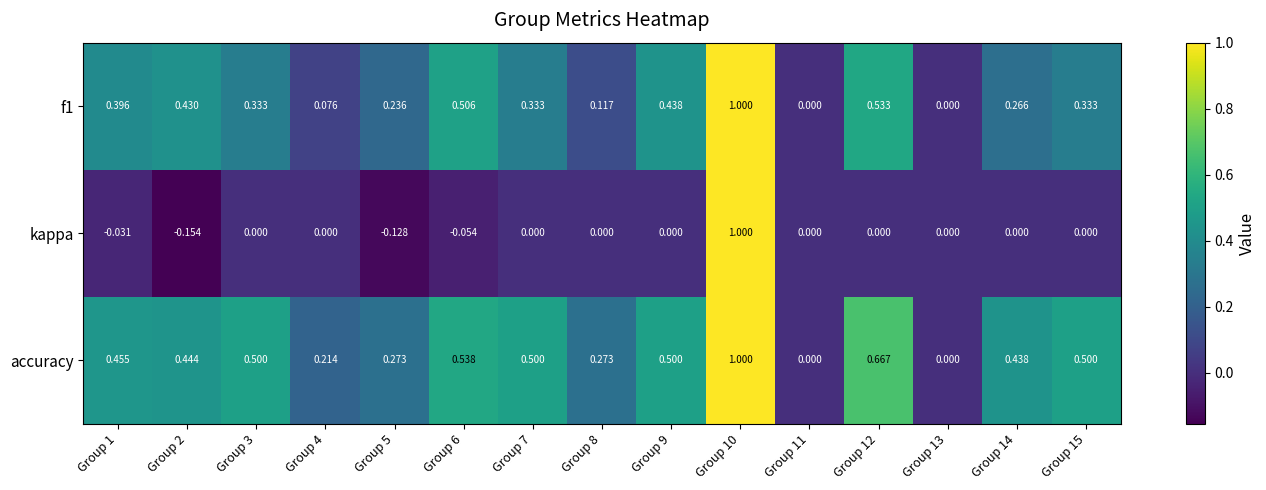

Is the value of kappa at Group 9 greater than the value of f1 at Group 4?

No